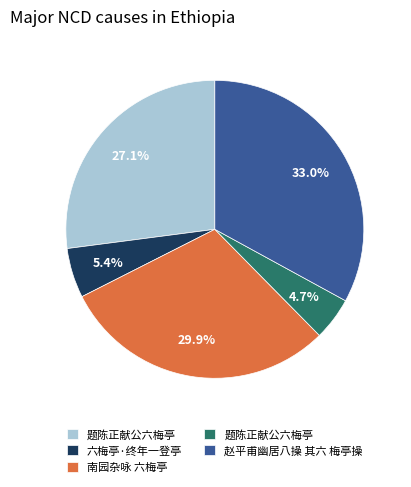

Is there a majority slice in this chart?

No